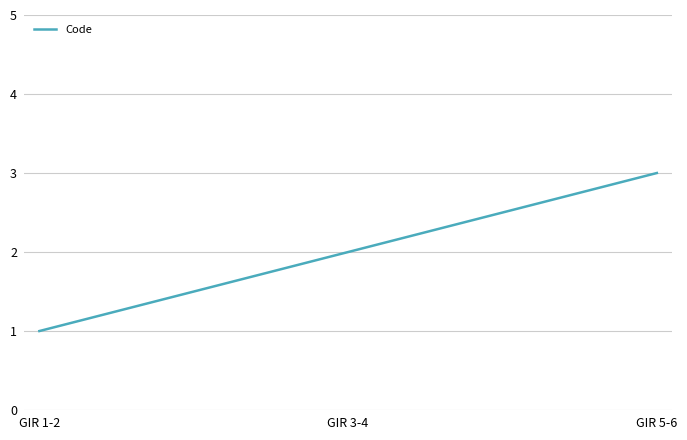

Which label corresponds to the smallest value in the chart?

GIR 1-2